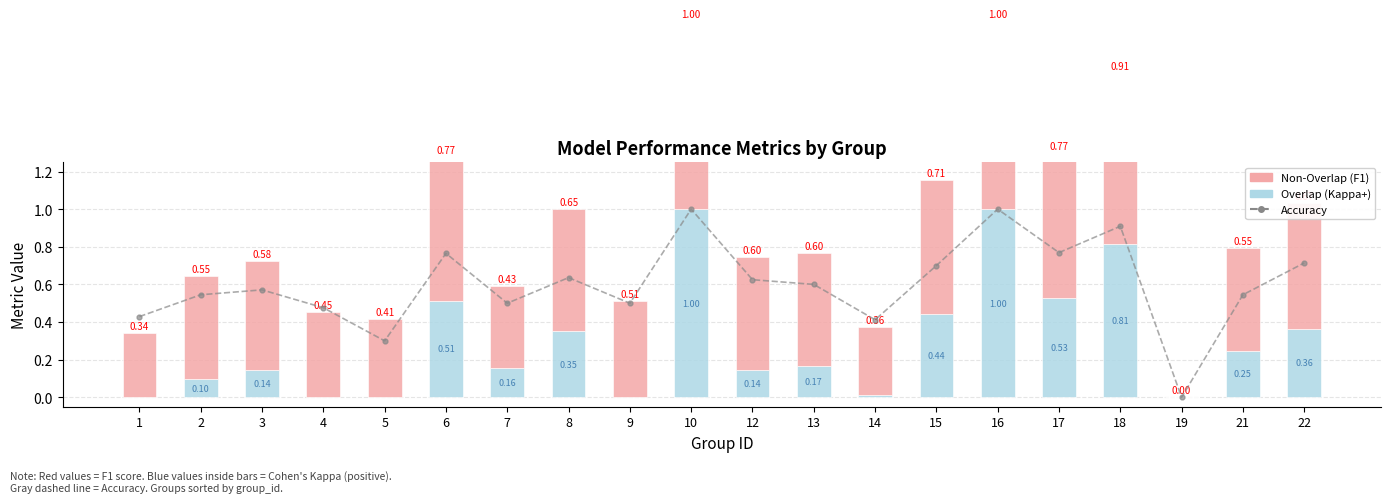

The accuracy series shows 0.5 at 2. True or false?

True